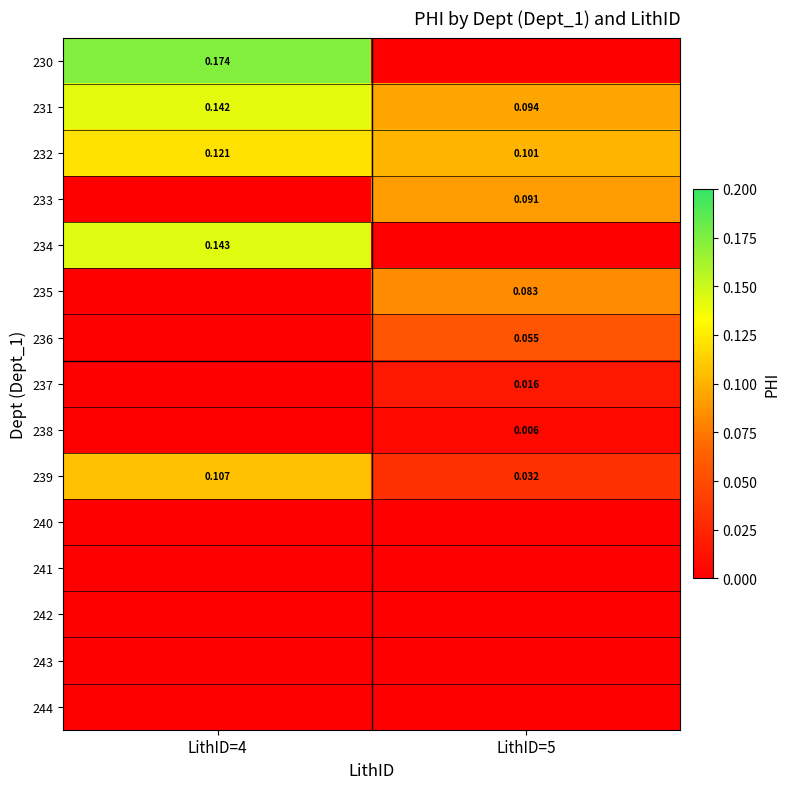

Which series has the largest total across all categories?

231